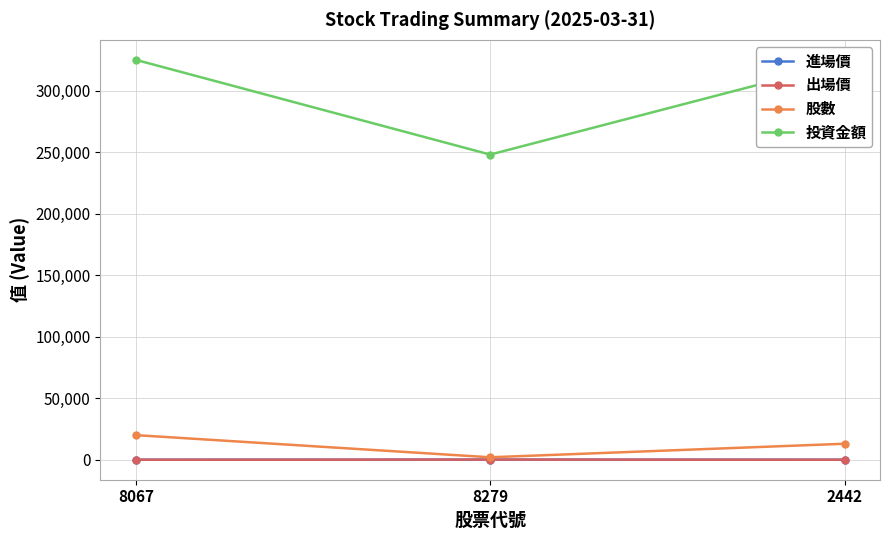

What is the minimum value for 投資金額?

248000.0